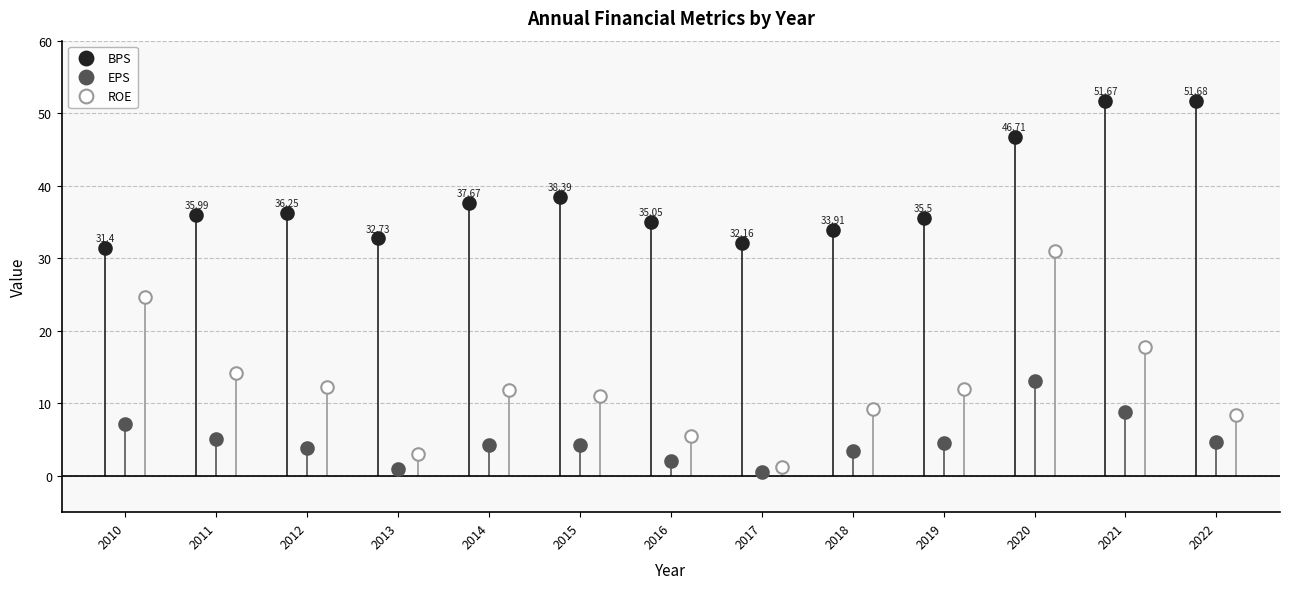

How many values in the ROE series exceed 11?

7